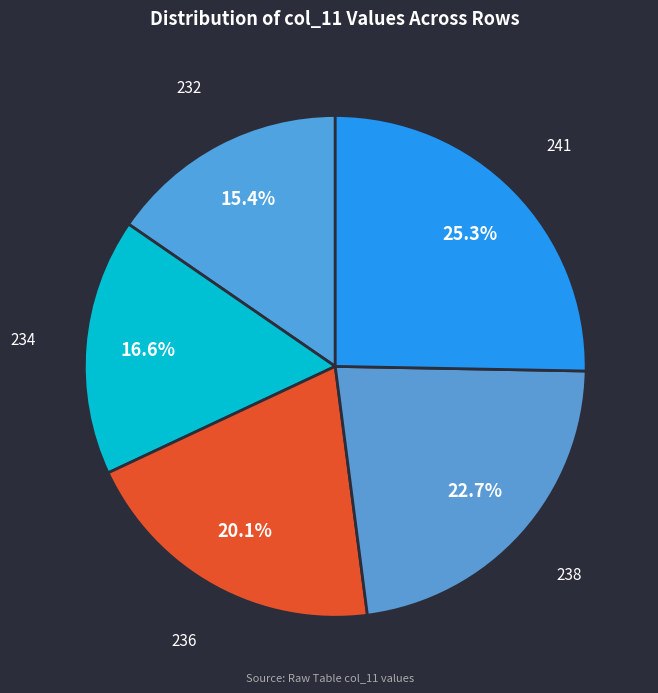

Do 234 and 238 together represent more than half of the pie?

No